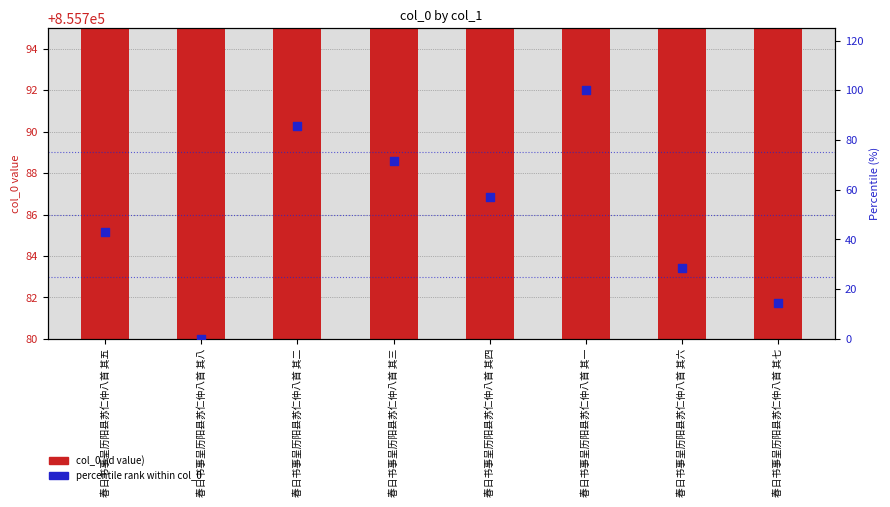

Which series reaches the minimum Y coordinate?

percentile rank within col_0